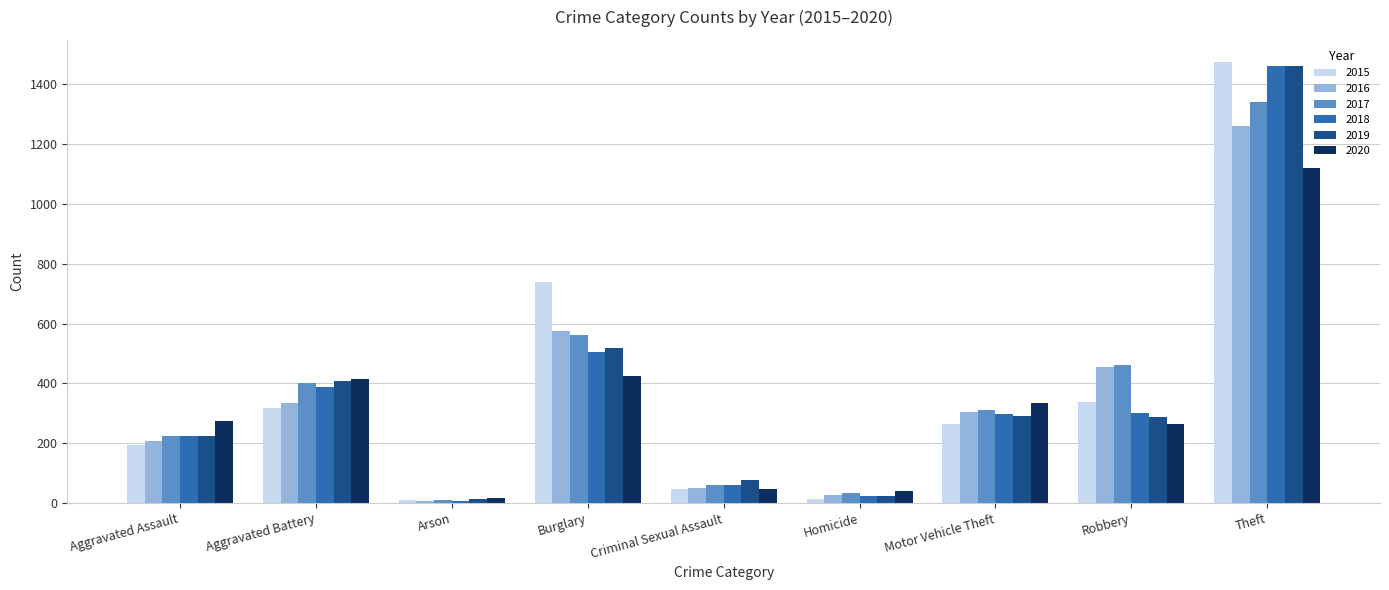

How many bars are there in each group?

6